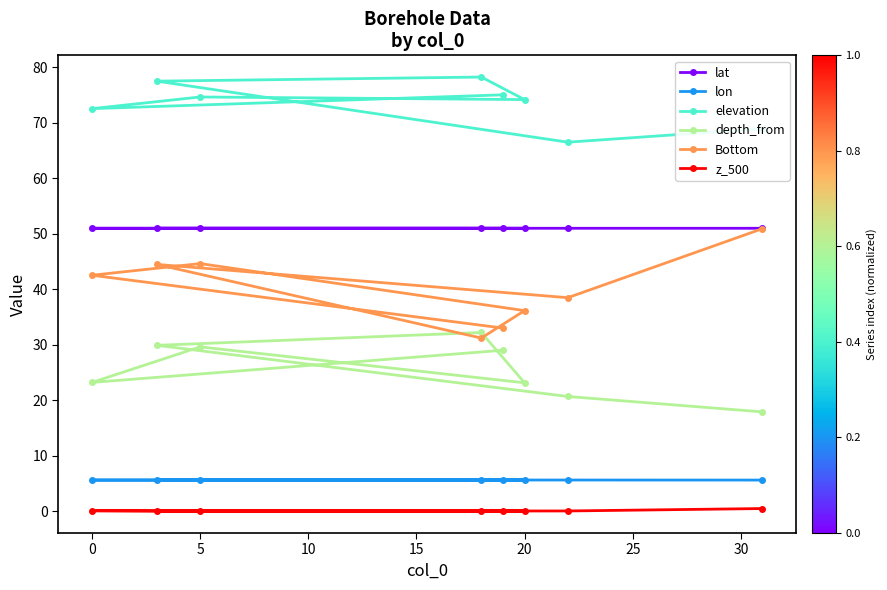

In Bottom, how many points are lower than both neighbors (excluding endpoints)?

2